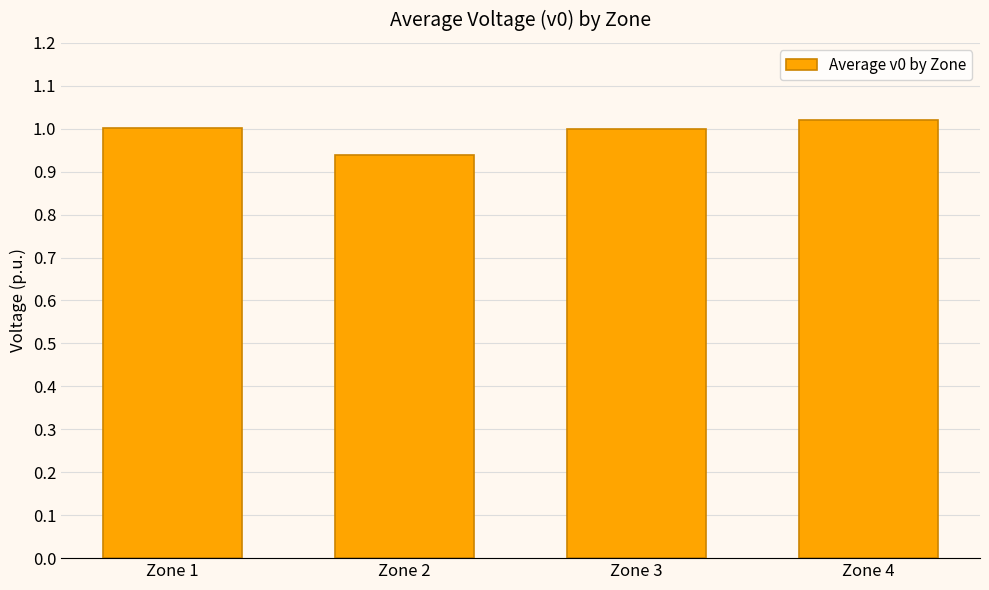

Is it true that the value at Zone 2 is 0.5?

False